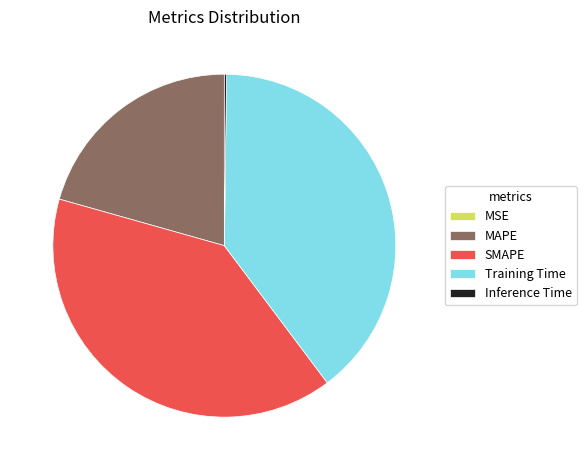

Between SMAPE and MAPE, which is larger?

SMAPE